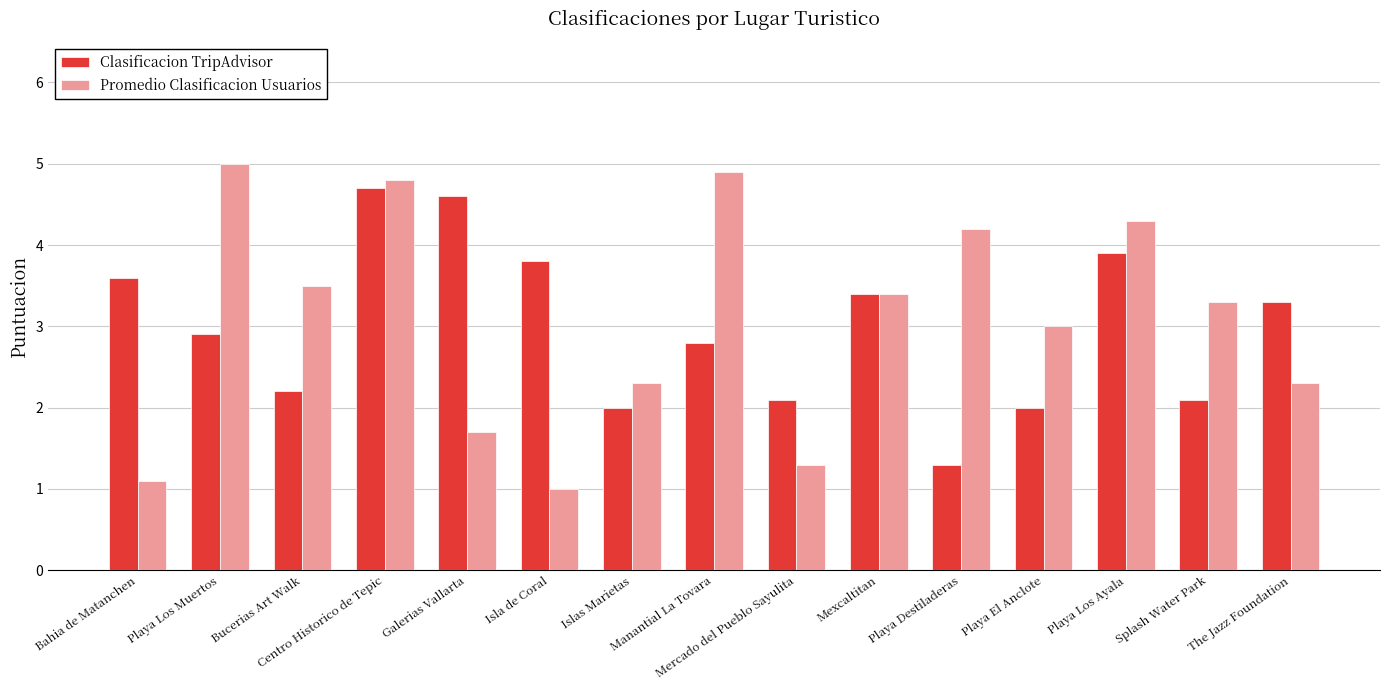

Reading right to left, what are all the values shown in this chart?

Clasificacion TripAdvisor: The Jazz Foundation=3.3	Splash Water Park=2.1	Playa Los Ayala=3.9	Playa El Anclote=2.0	Playa Destiladeras=1.3	Mexcaltitan=3.4	Mercado del Pueblo Sayulita=2.1	Manantial La Tovara=2.8	Islas Marietas=2.0	Isla de Coral=3.8	Galerias Vallarta=4.6	Centro Historico de Tepic=4.7	Bucerias Art Walk=2.2	Playa Los Muertos=2.9	Bahia de Matanchen=3.6
Promedio Clasificacion Usuarios: The Jazz Foundation=2.3	Splash Water Park=3.3	Playa Los Ayala=4.3	Playa El Anclote=3.0	Playa Destiladeras=4.2	Mexcaltitan=3.4	Mercado del Pueblo Sayulita=1.3	Manantial La Tovara=4.9	Islas Marietas=2.3	Isla de Coral=1.0	Galerias Vallarta=1.7	Centro Historico de Tepic=4.8	Bucerias Art Walk=3.5	Playa Los Muertos=5.0	Bahia de Matanchen=1.1